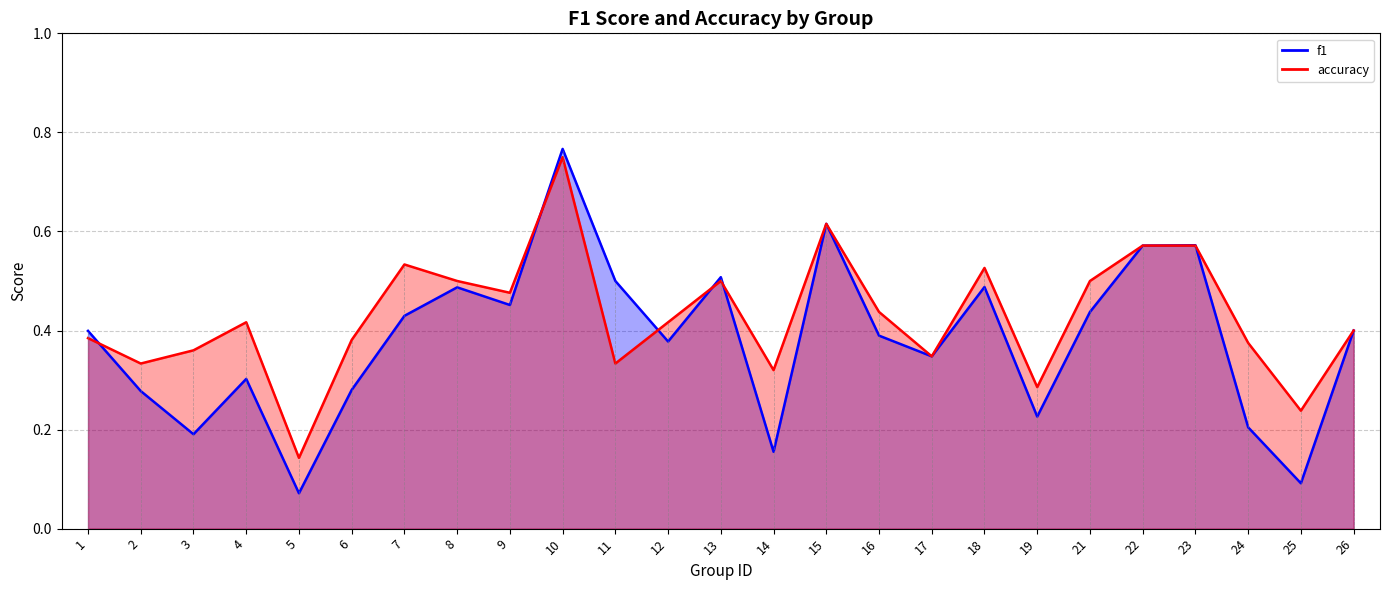

Count the f1 values in the range 0 to 1.

25